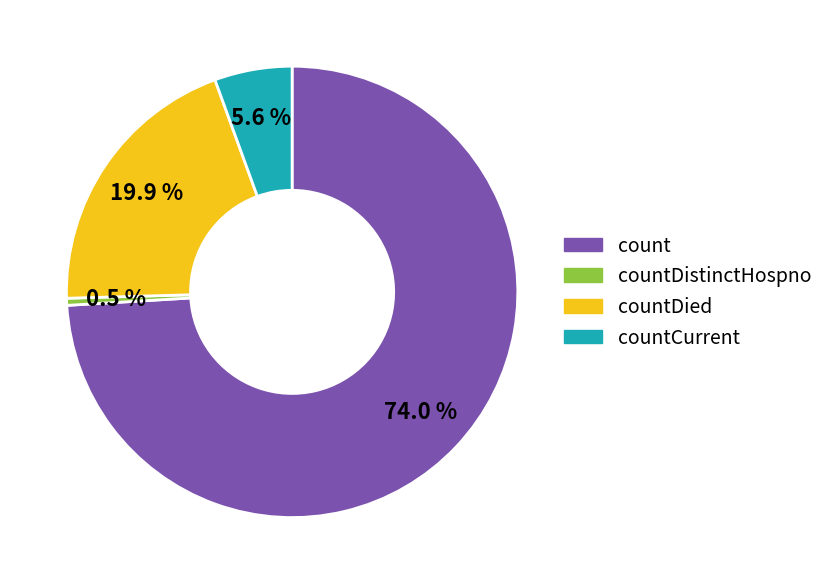

Is there any slice that represents more than half of the pie?

Yes